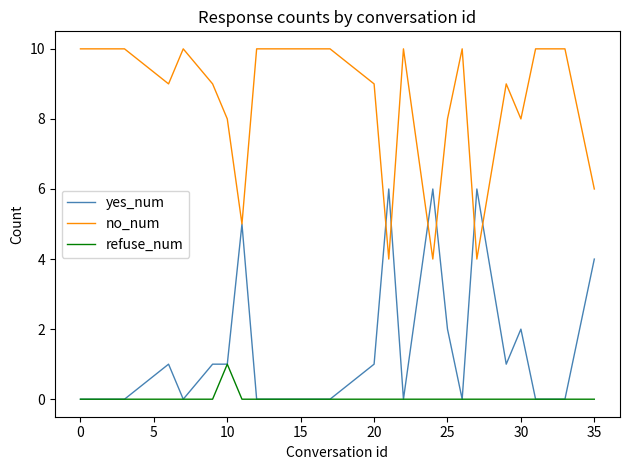

How many lines are shown in the chart?

3